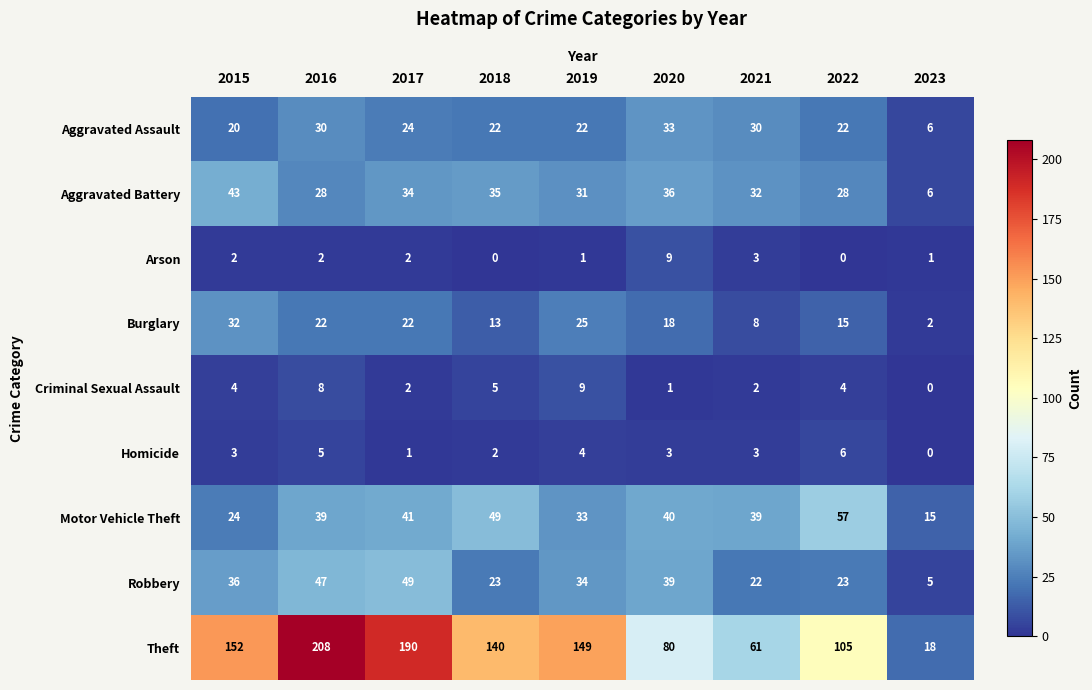

At which label is Arson closest to 4?

2021